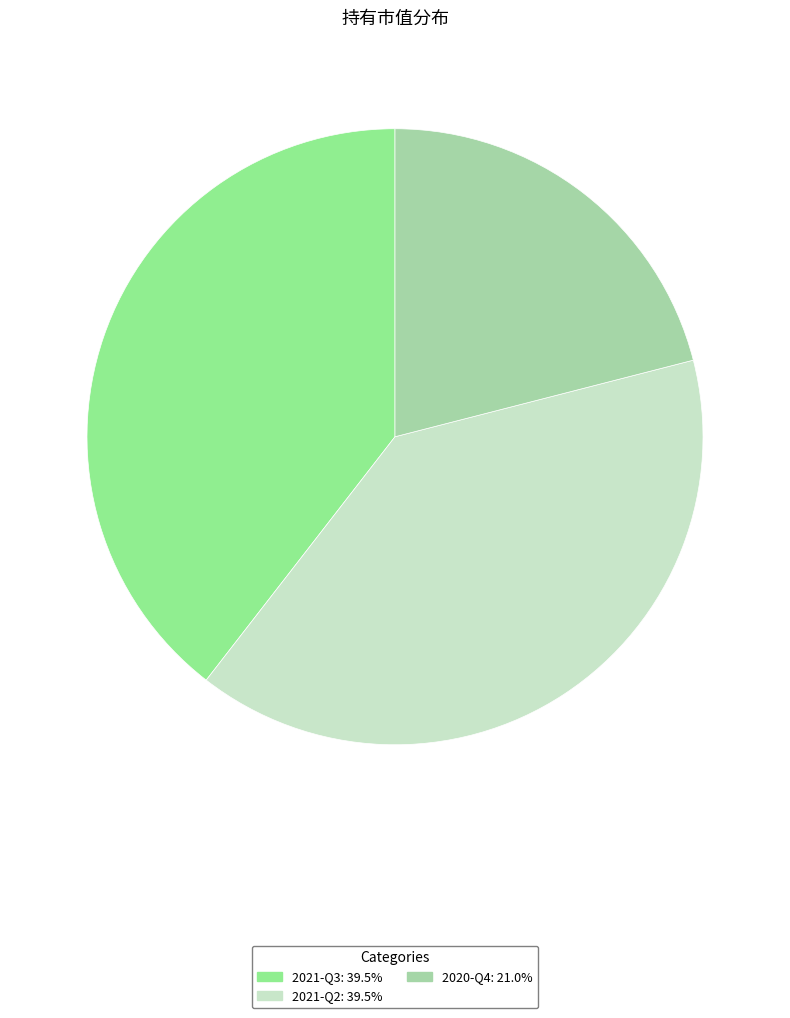

How many slices are in this pie chart?

3